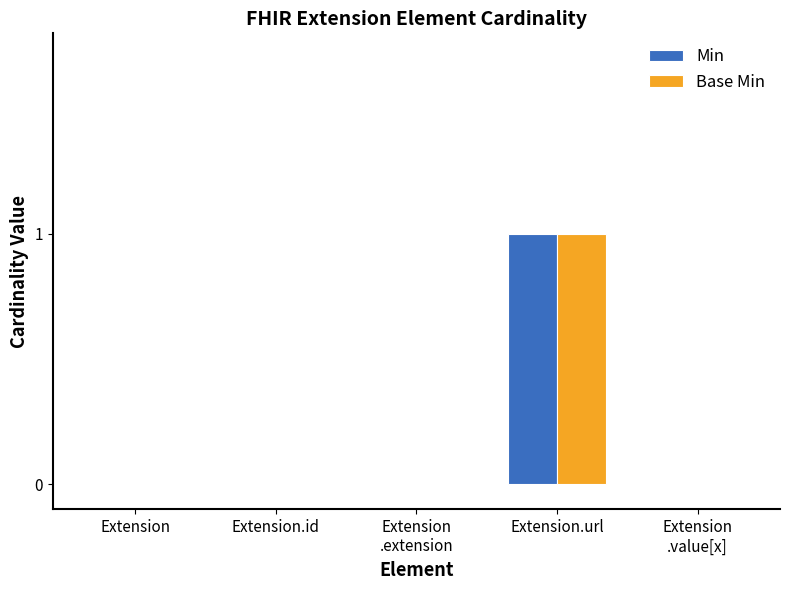

At which category is the sum across all series the highest?

Extension.url